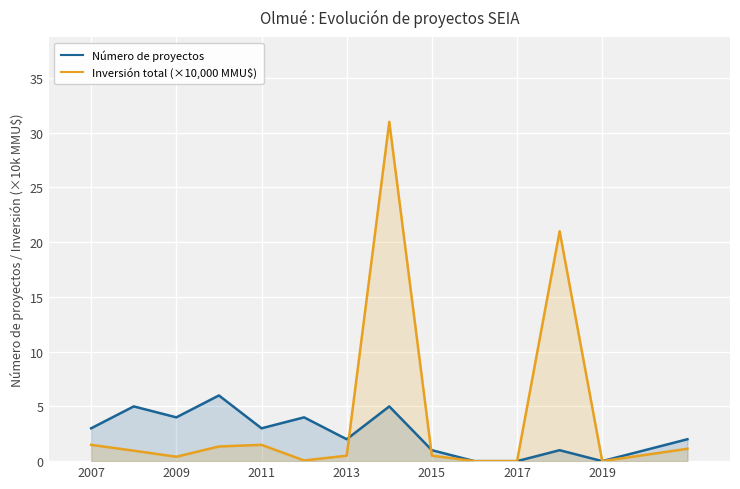

Which series has the widest spread of values?

Inversión total (×10,000 MMU$)